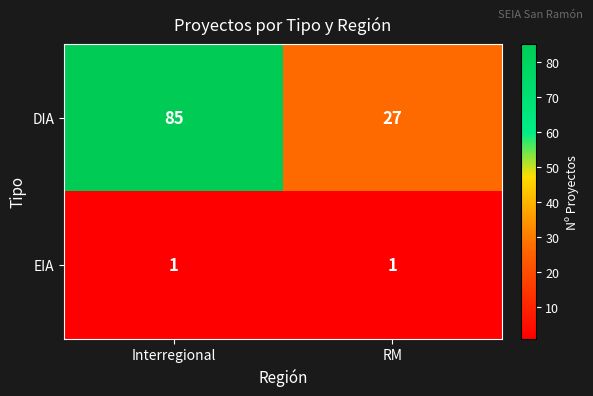

At which label does DIA reach its peak?

Interregional